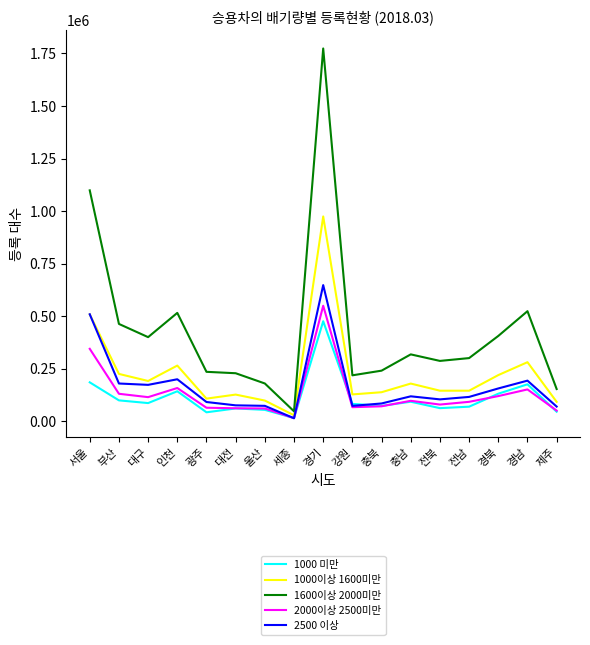

Which series has the widest spread of values?

1600이상 2000미만